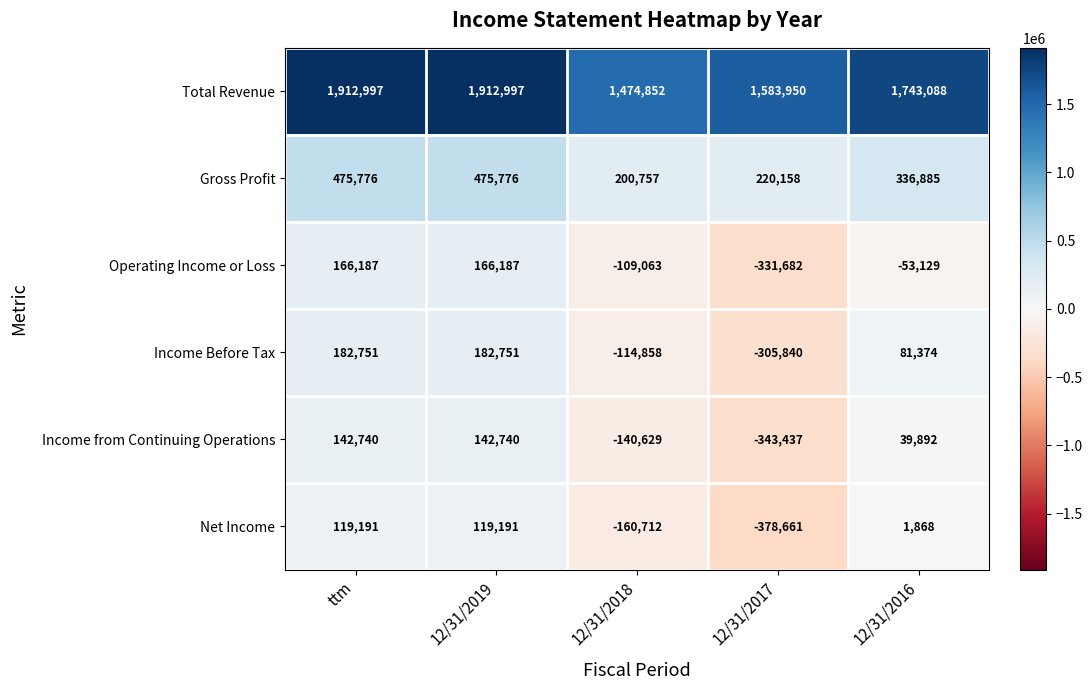

Rank the series by their maximum value, from lowest to highest.

Net Income, Income from Continuing Operations, Operating Income or Loss, Income Before Tax, Gross Profit, Total Revenue